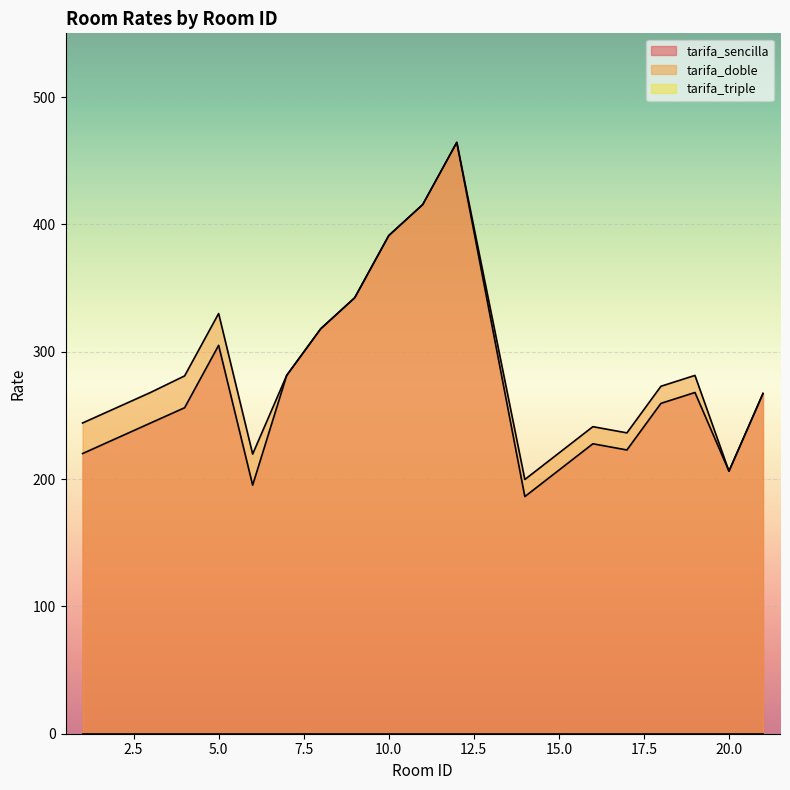

Read the tarifa_doble value at 11.

415.6